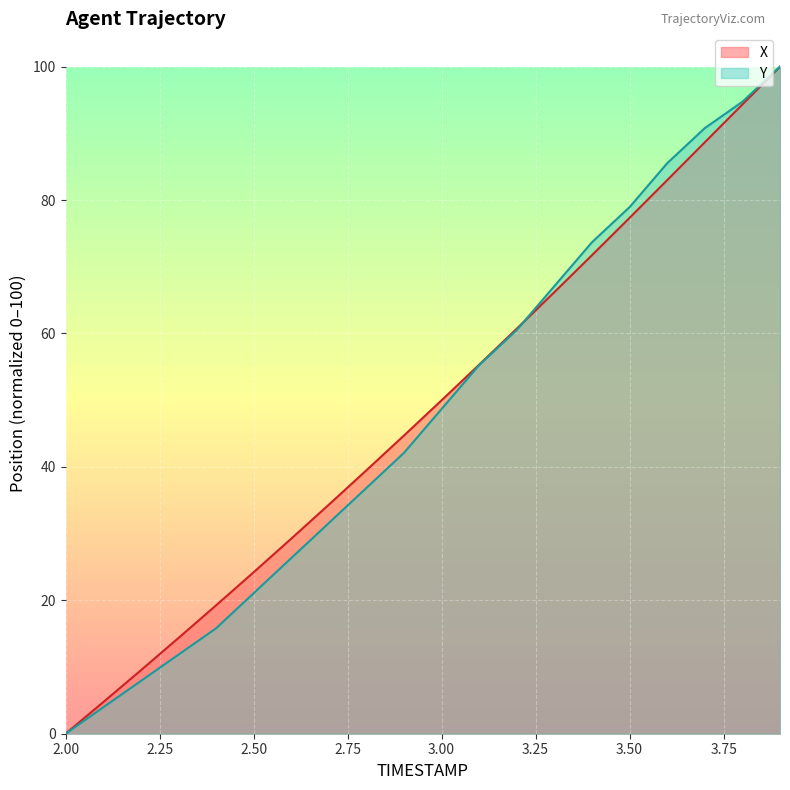

What is the maximum value shown in the chart?

100.0